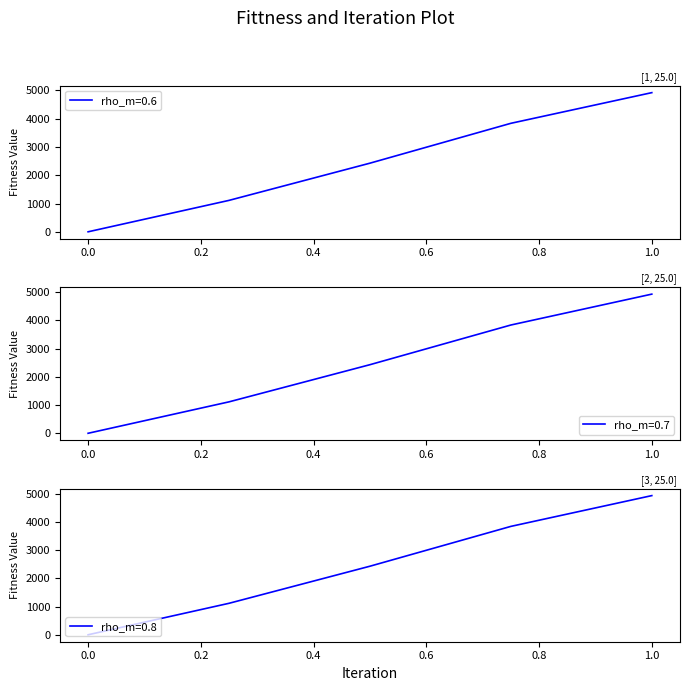

Reading left to right, transcribe all the data shown in this chart.

MEAN: 0.5	1111.9	2427.9	3837.8	4922.4
STDEV: 0.6	1115.1	2428.9	3839.8	4929.9
col_4: 0.4	1113.9	2430.4	3835.9	4930.1